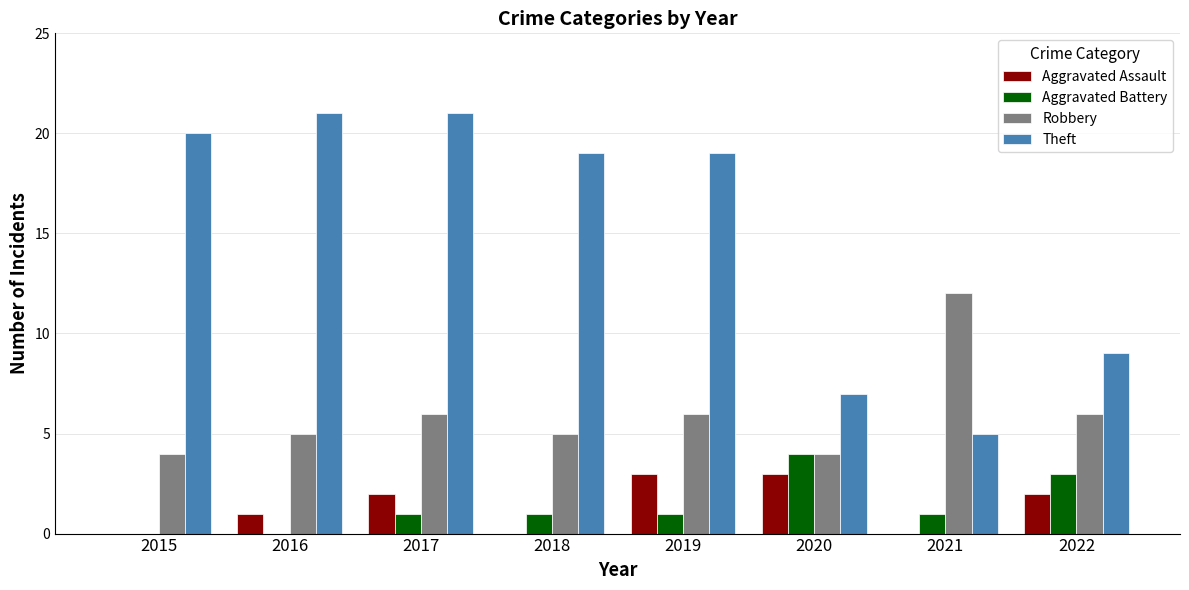

What are all the series names shown in the legend?

Aggravated Assault, Aggravated Battery, Robbery, Theft